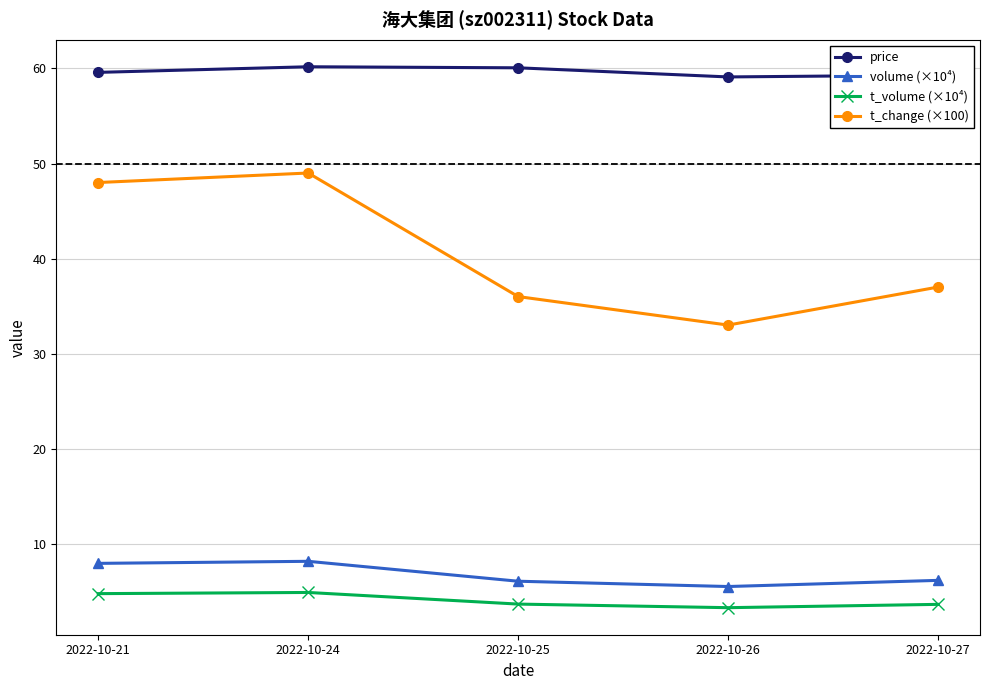

How many interior local valleys does the t_change (×100) series have?

1